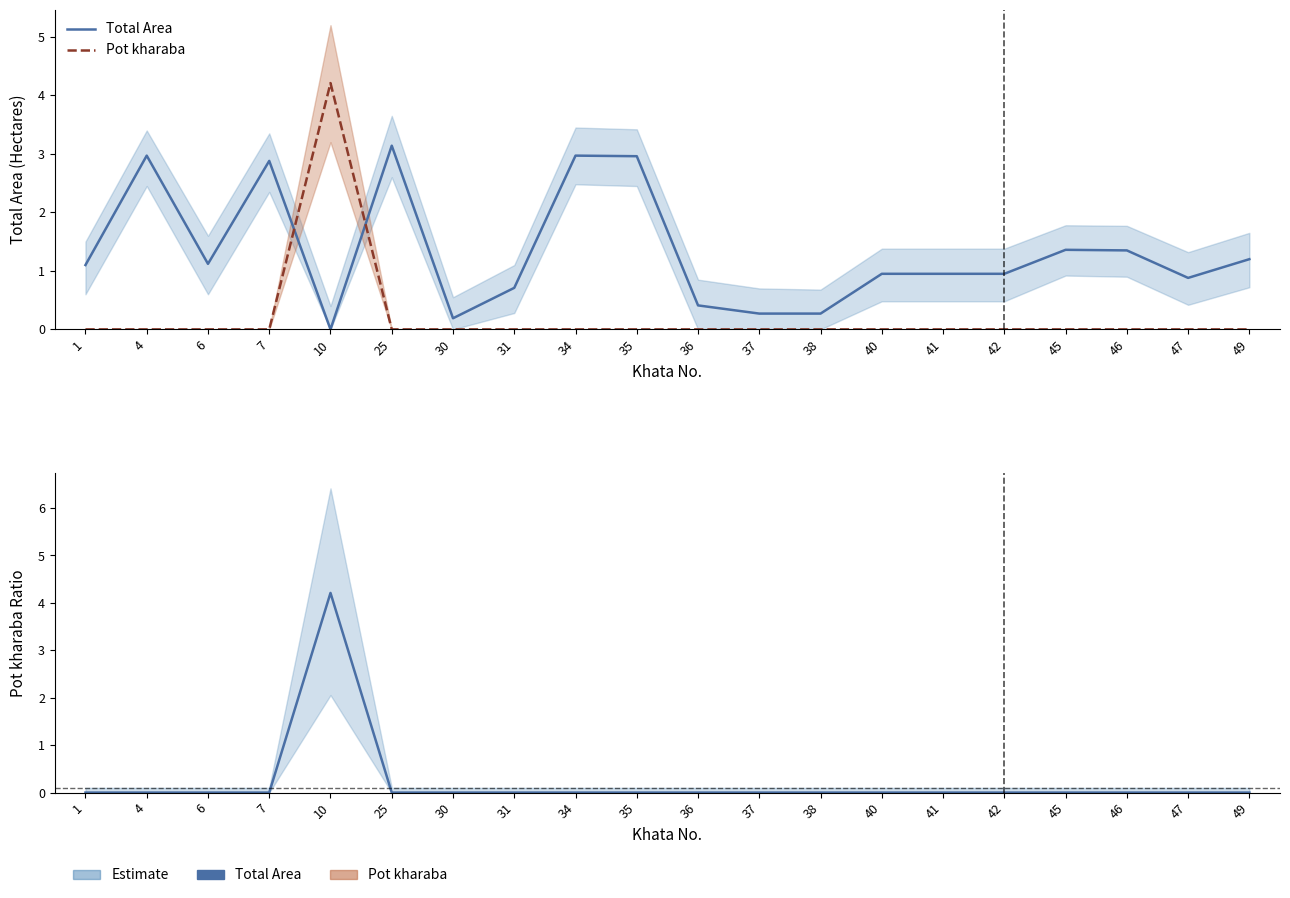

What is the sum of all Pot kharaba values?

4.2